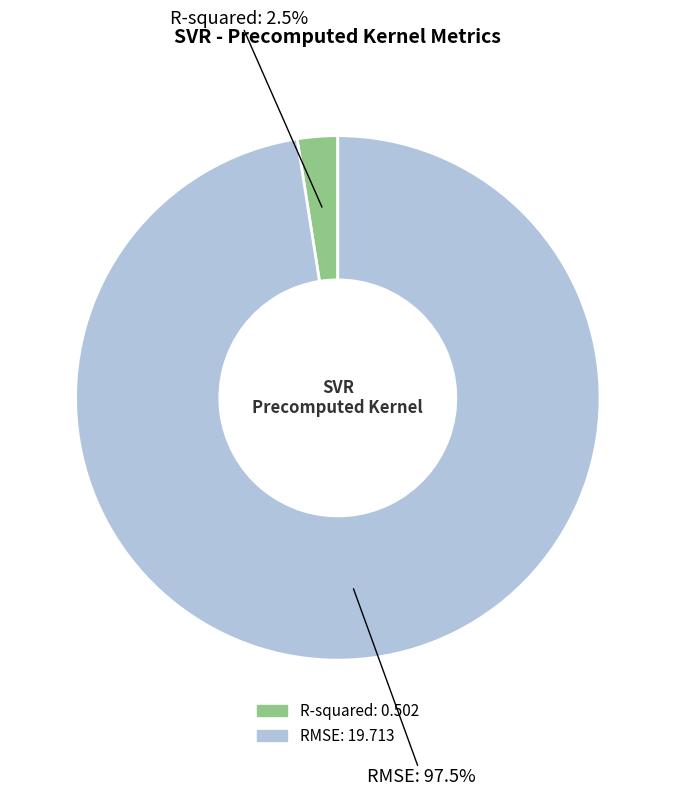

To the nearest percent, what is the difference between the R-squared and RMSE slice percentages?

95%